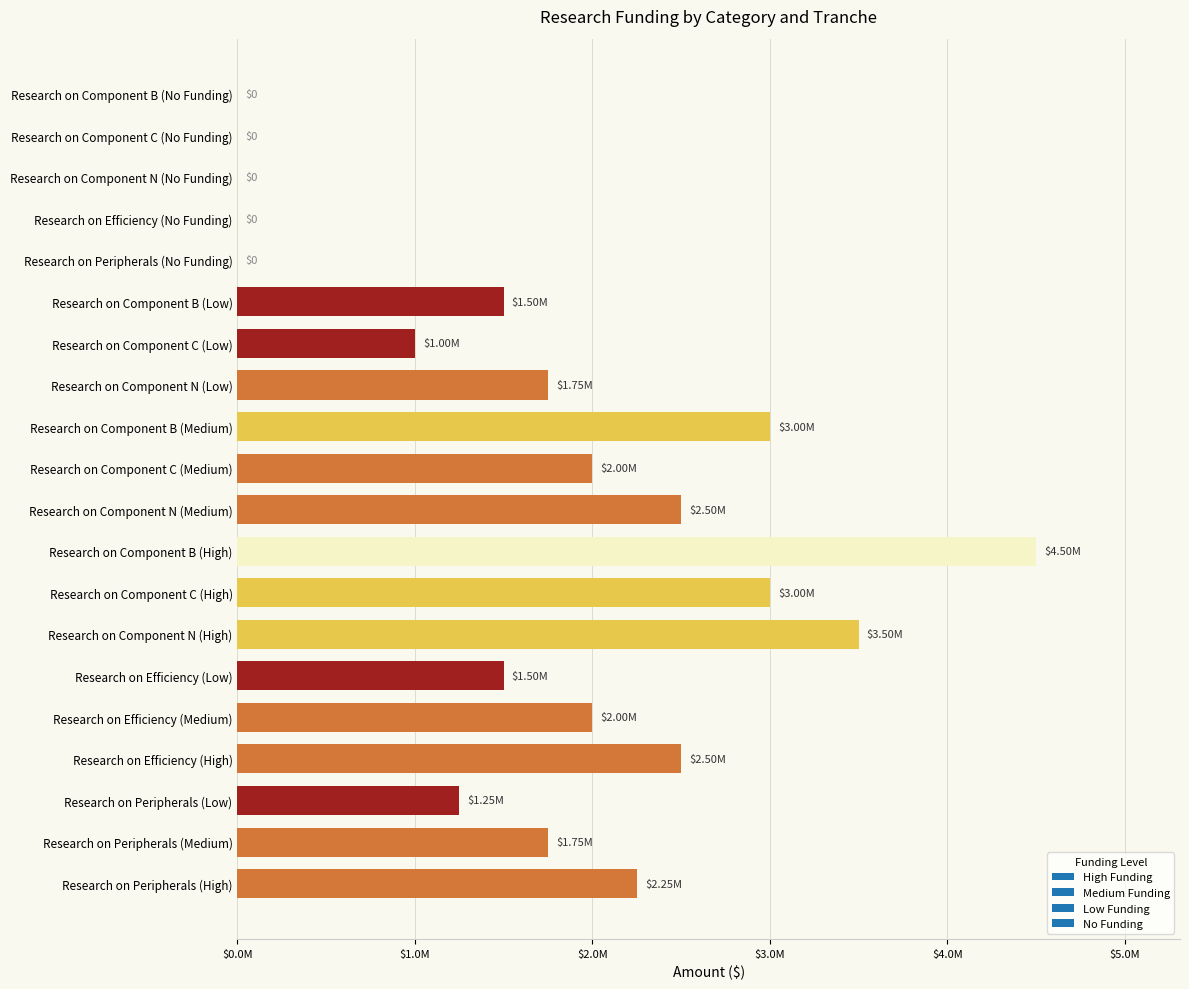

What is the sum of all values?

34000000